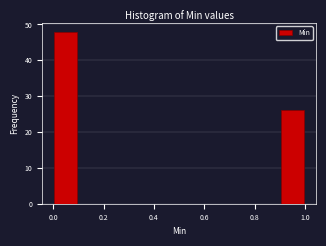

Which range on the x-axis has the tallest bar?

0.0 to 0.1